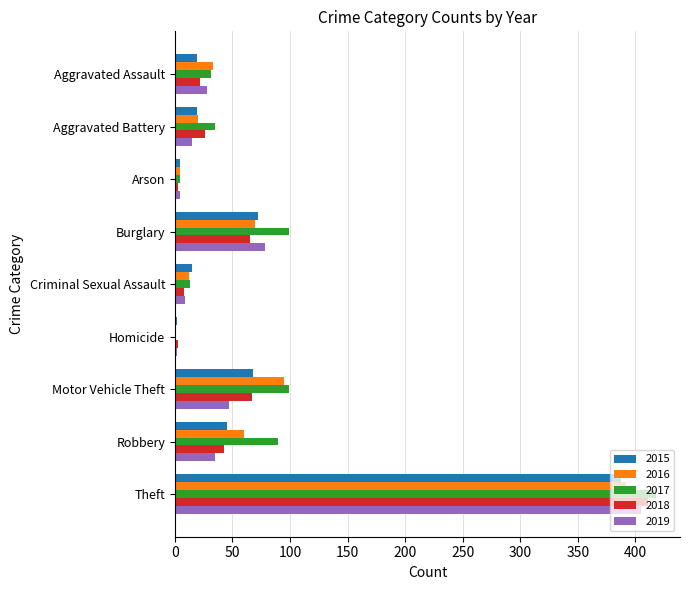

Is the value of 2016 at Arson greater than the value of 2018 at Aggravated Battery?

No